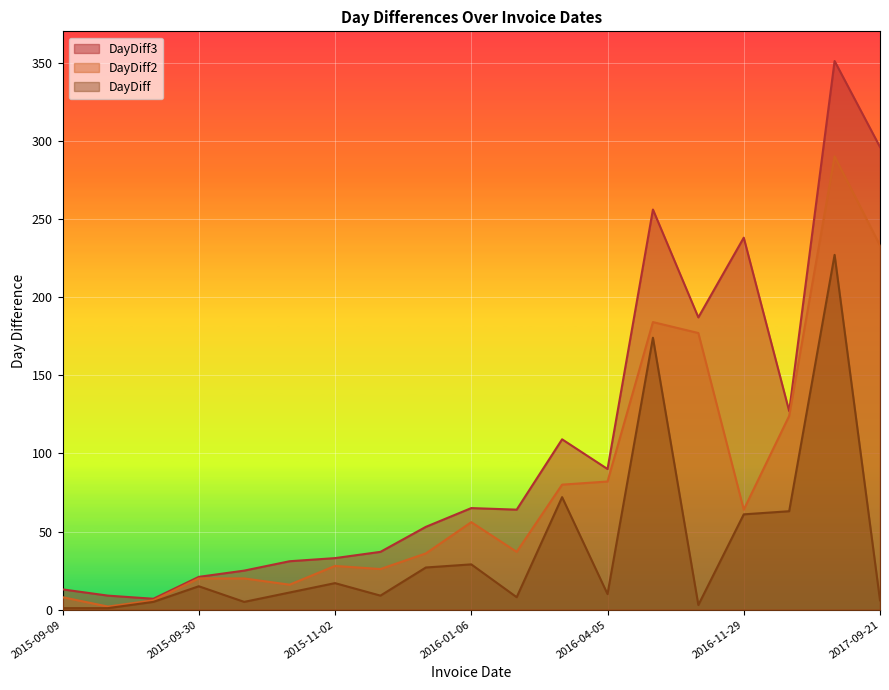

At which category does the chart reach its minimum across all series?

2015-09-09